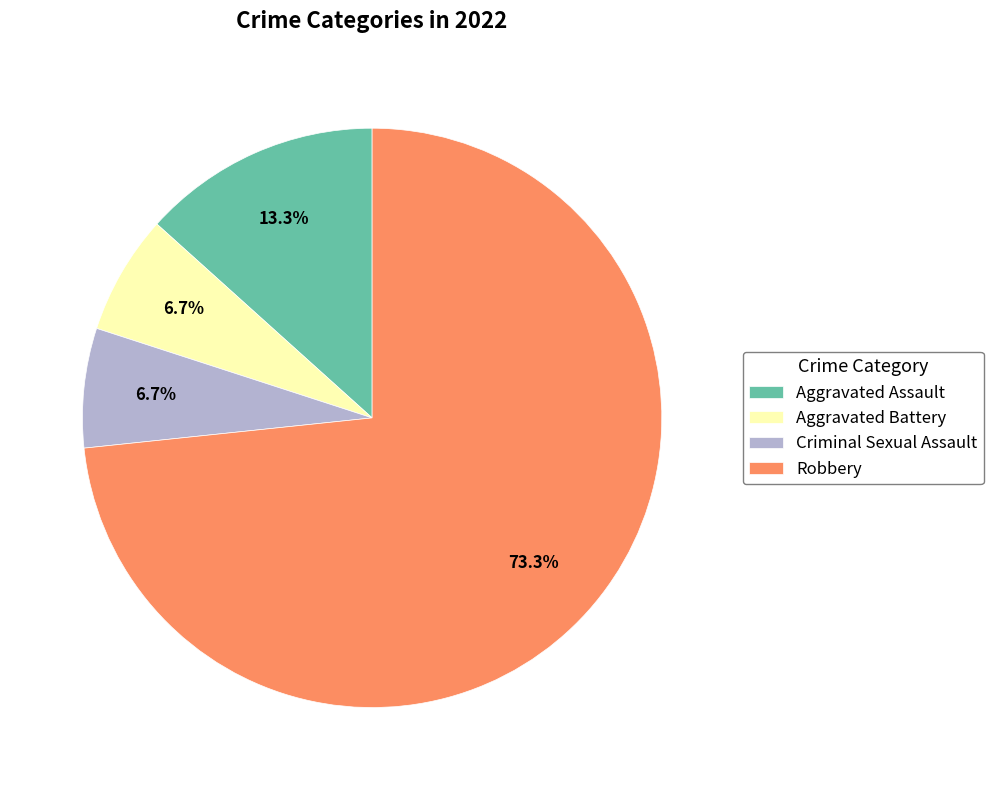

The Aggravated Assault slice represents 4% of the pie. True or false?

False